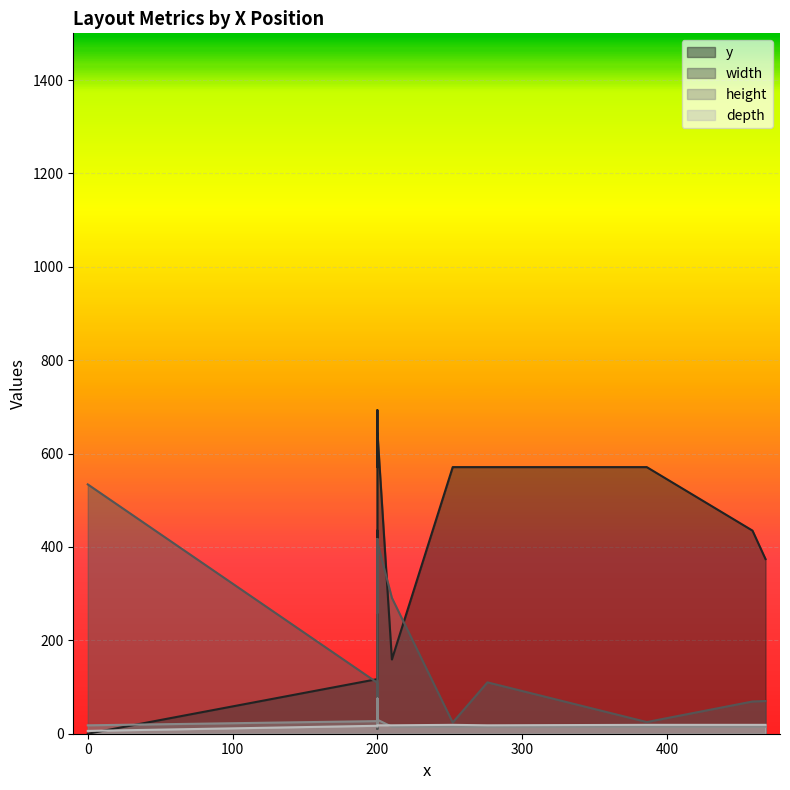

Reading right to left, list all the values displayed in this chart.

y: 19=693	18=647	17=632	16=571	15=571	14=571	13=571	12=511	11=435	10=435	9=435	8=374	7=374	6=344	5=283	4=192	3=159	2=155	1=117	0=0
width: 19=316	18=410	17=395	16=413	15=25	14=110	13=24	12=416	11=416	10=69	9=259	8=406	7=70	6=407	5=416	4=417	3=291	2=10	1=109	0=534
height: 19=15	18=30	17=30	16=45	15=15	14=15	13=15	12=75	11=60	10=15	9=15	8=45	7=15	6=45	5=45	4=75	3=15	2=20	1=27	0=18
depth: 19=18	18=18	17=18	16=18	15=19	14=18	13=19	12=18	11=18	10=19	9=18	8=18	7=19	6=18	5=18	4=18	3=18	2=18	1=17	0=6